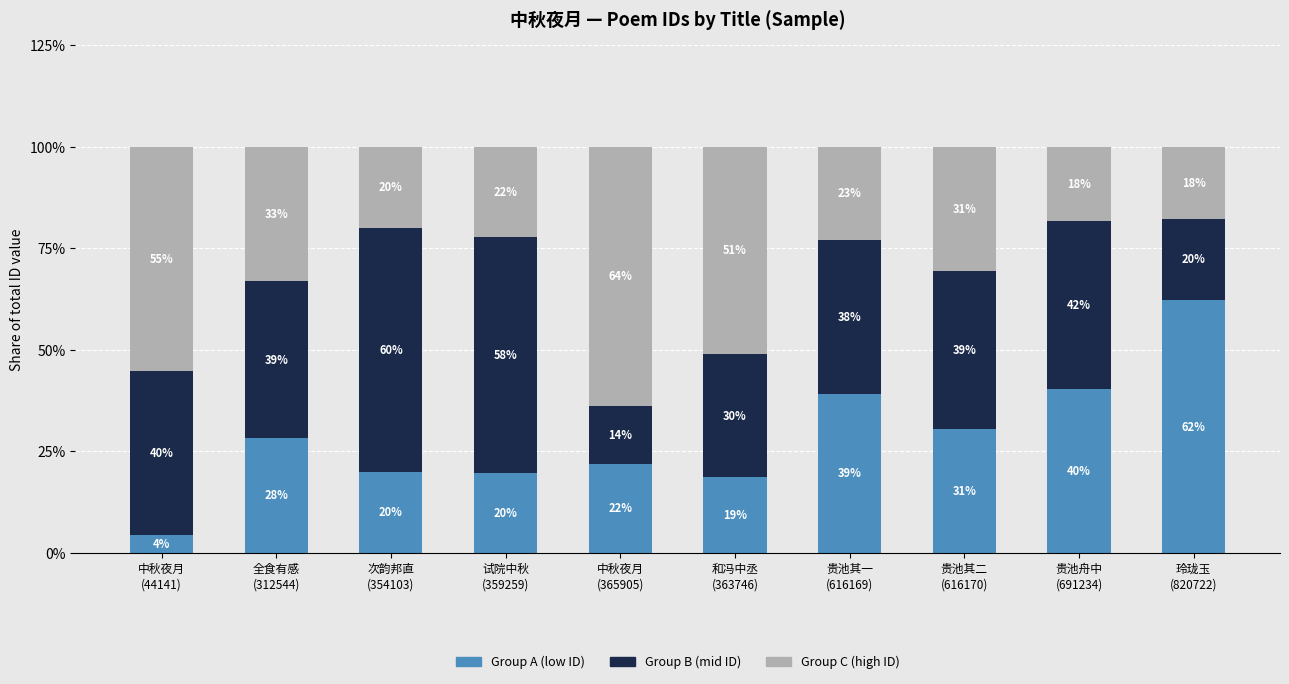

What is the difference between the second highest and second lowest values in the Group A (low ID) series?

21.6